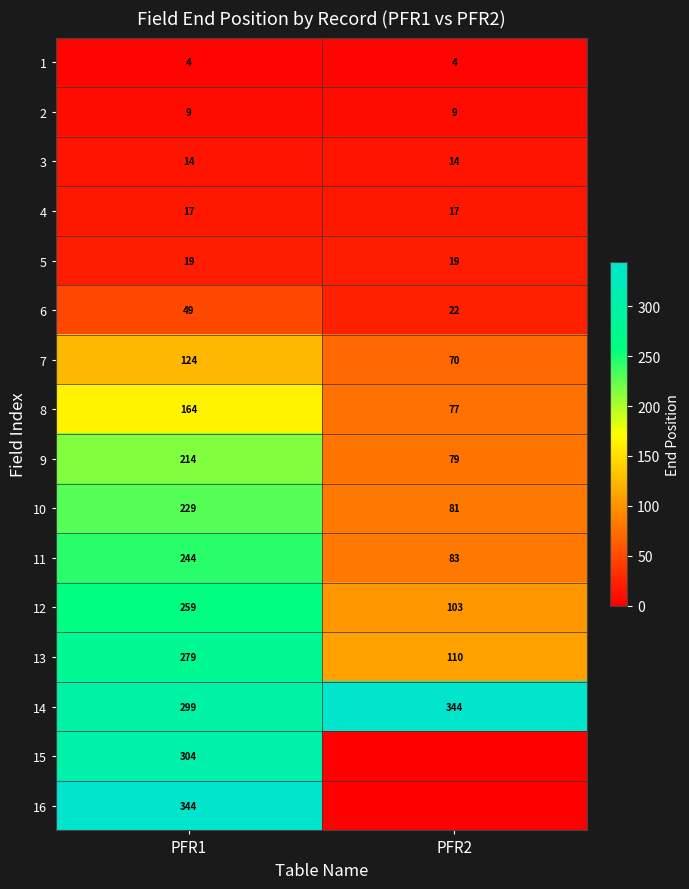

What is the minimum value for 7?

70